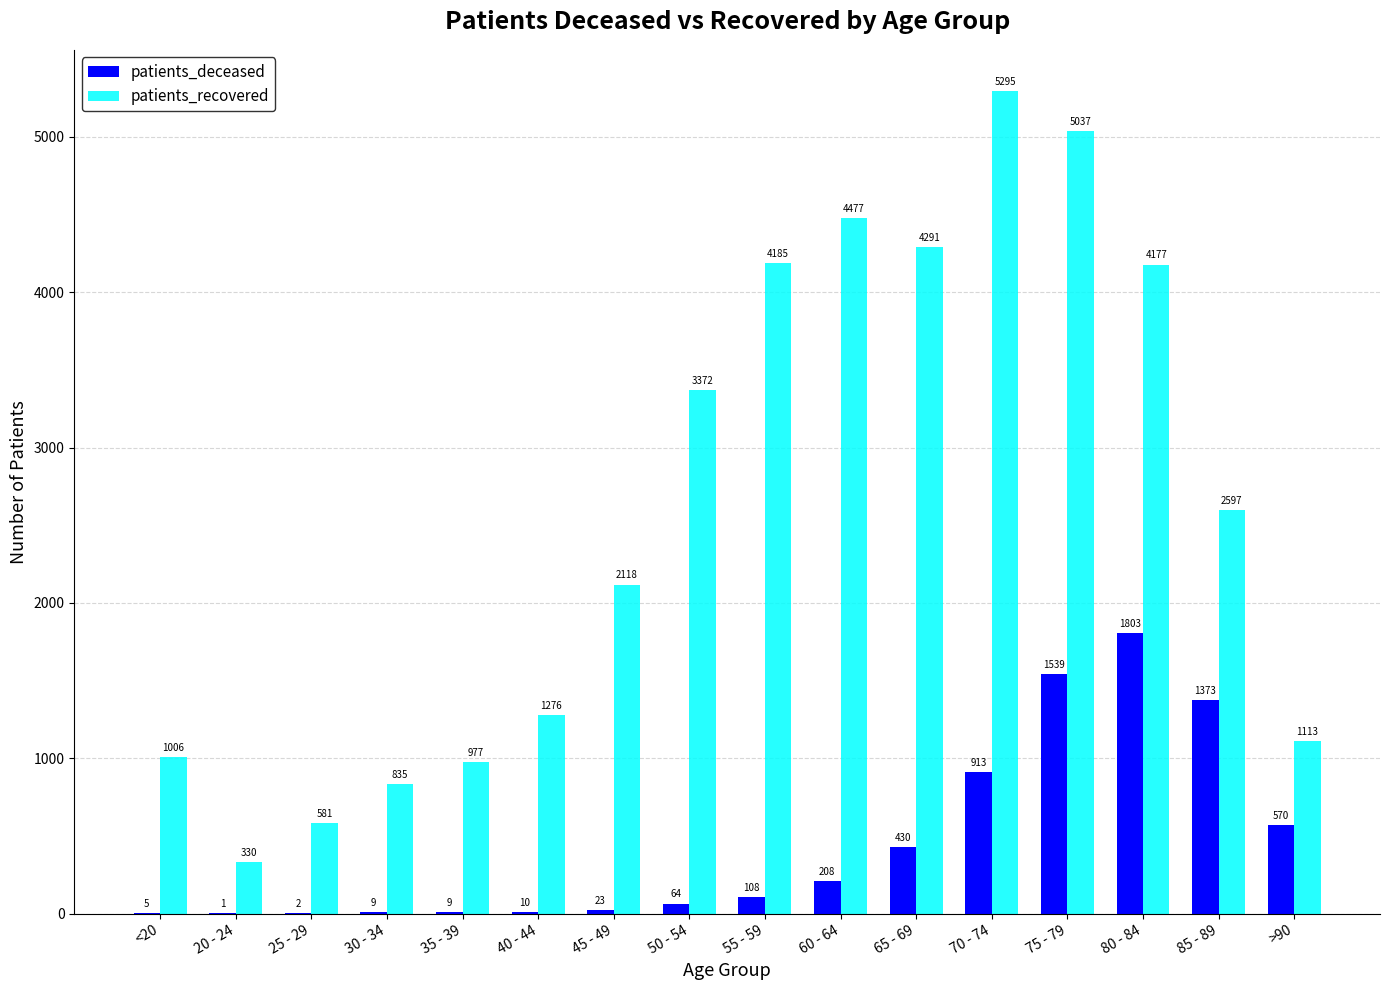

Between 30 - 34 and 75 - 79, which series saw the biggest shift?

patients_recovered